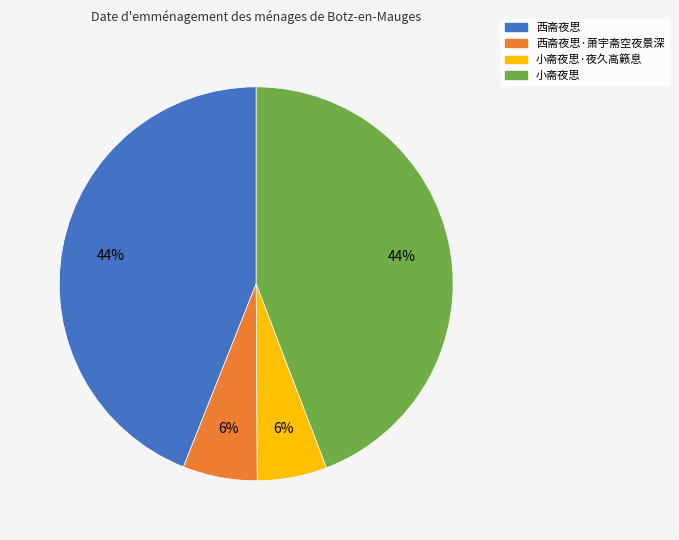

Is it true that 西斋夜思·萧宇斋空夜景深 is 19% of the pie?

False